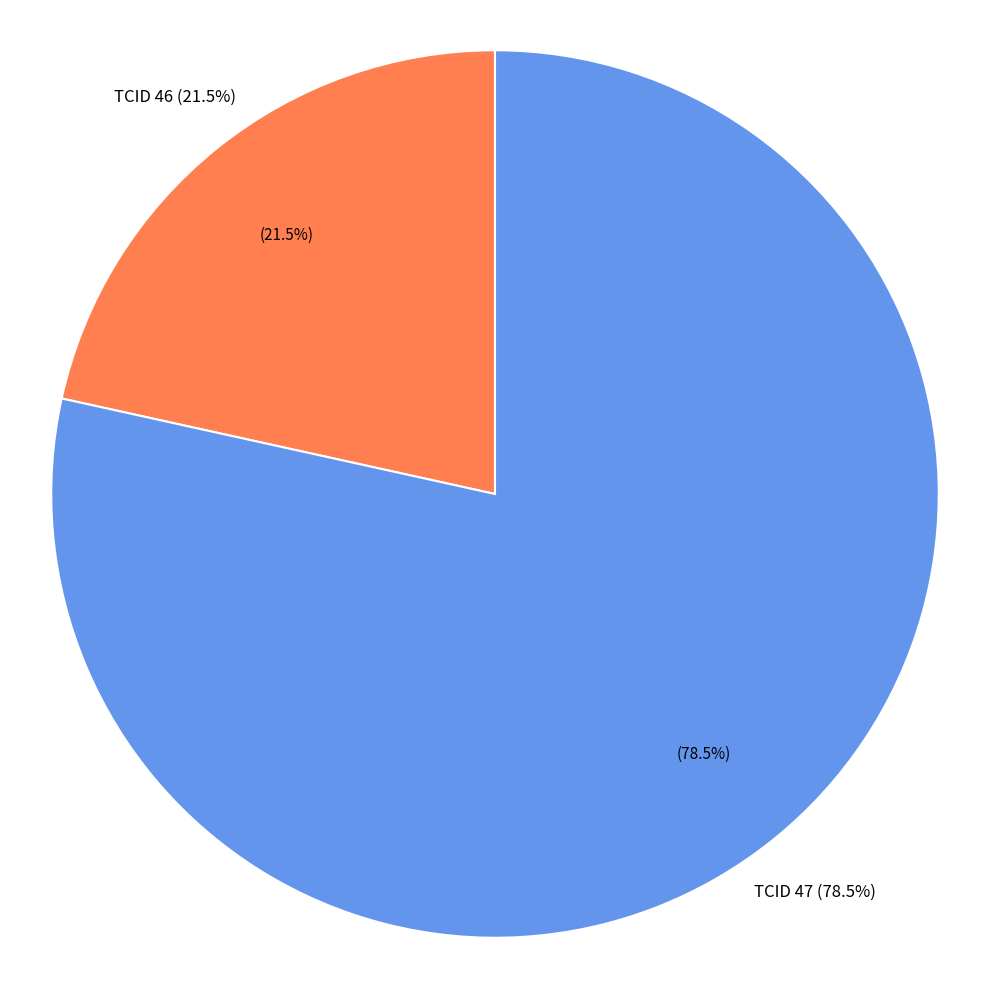

To the nearest percent, what is the average slice percentage?

50%